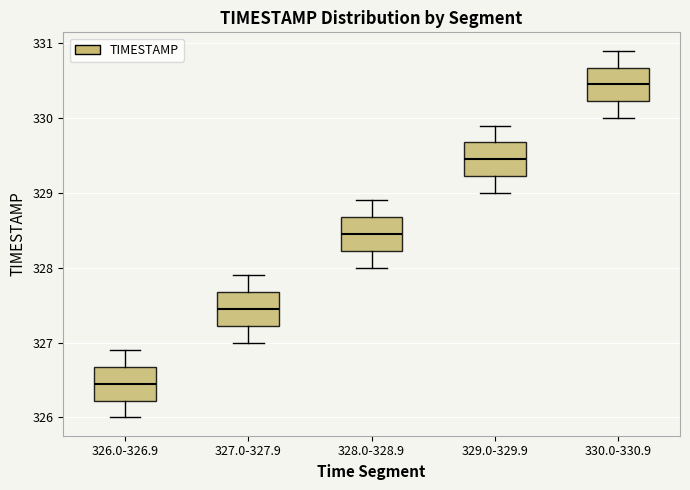

Reading left to right, read every box against the y-axis: the position of its median line, the range the box covers, and the ends of its whiskers. The values are not printed on the chart, so give them approximately, as read against the axis.

326.0-326.9: median 326.5, box 326.2 to 326.7, whiskers 326.0 to 326.9
327.0-327.9: median 327.5, box 327.2 to 327.7, whiskers 327.0 to 327.9
328.0-328.9: median 328.5, box 328.2 to 328.7, whiskers 328.0 to 328.9
329.0-329.9: median 329.5, box 329.2 to 329.7, whiskers 329.0 to 329.9
330.0-330.9: median 330.5, box 330.2 to 330.7, whiskers 330.0 to 330.9